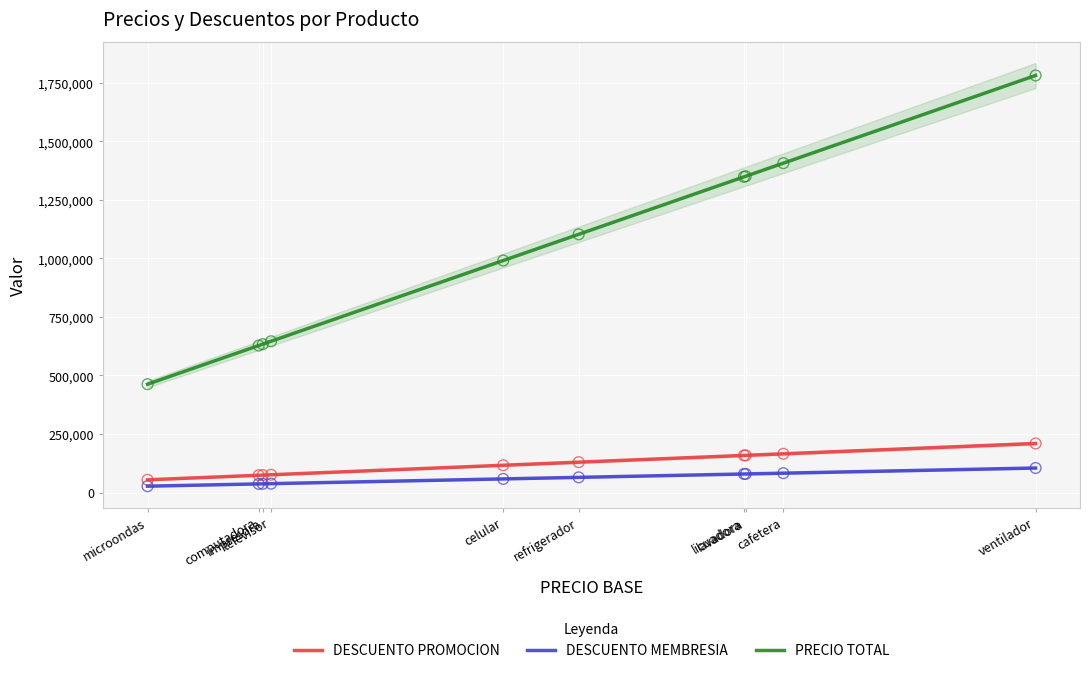

What is the total value across all series at ventilador?

4190634.0